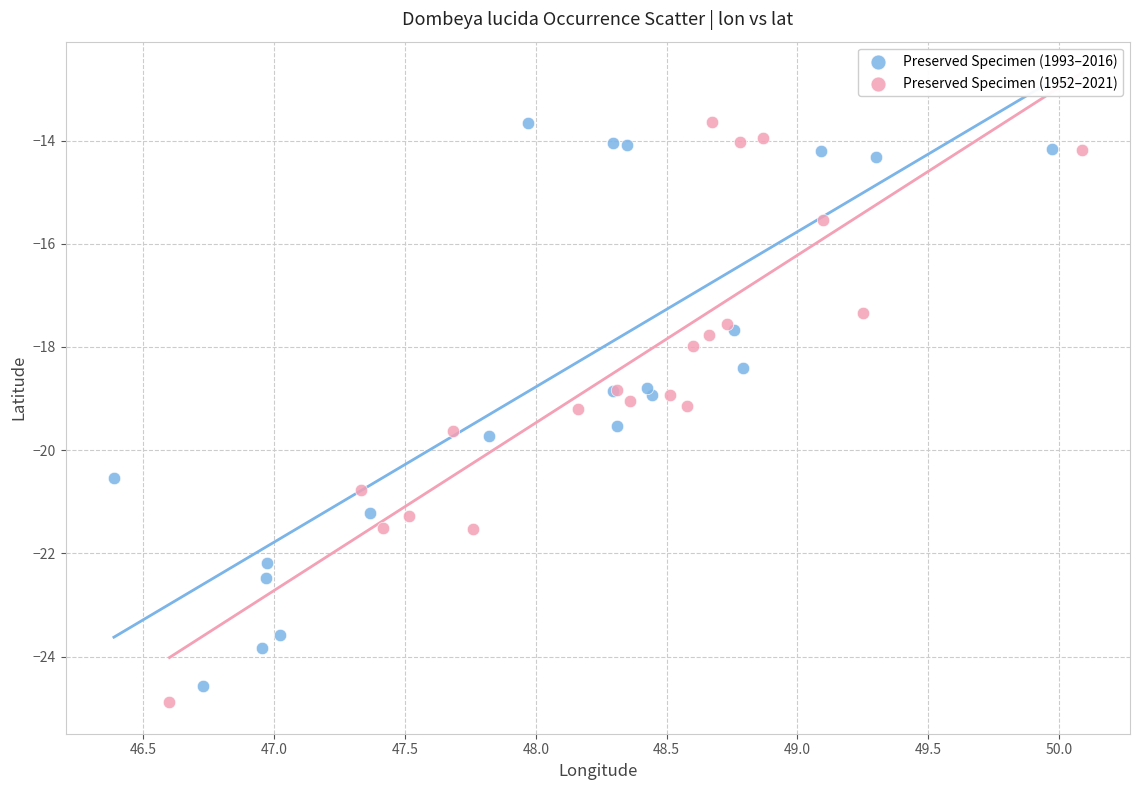

What are all the series names shown in the legend?

Preserved Specimen (1993–2016), Preserved Specimen (1952–2021)